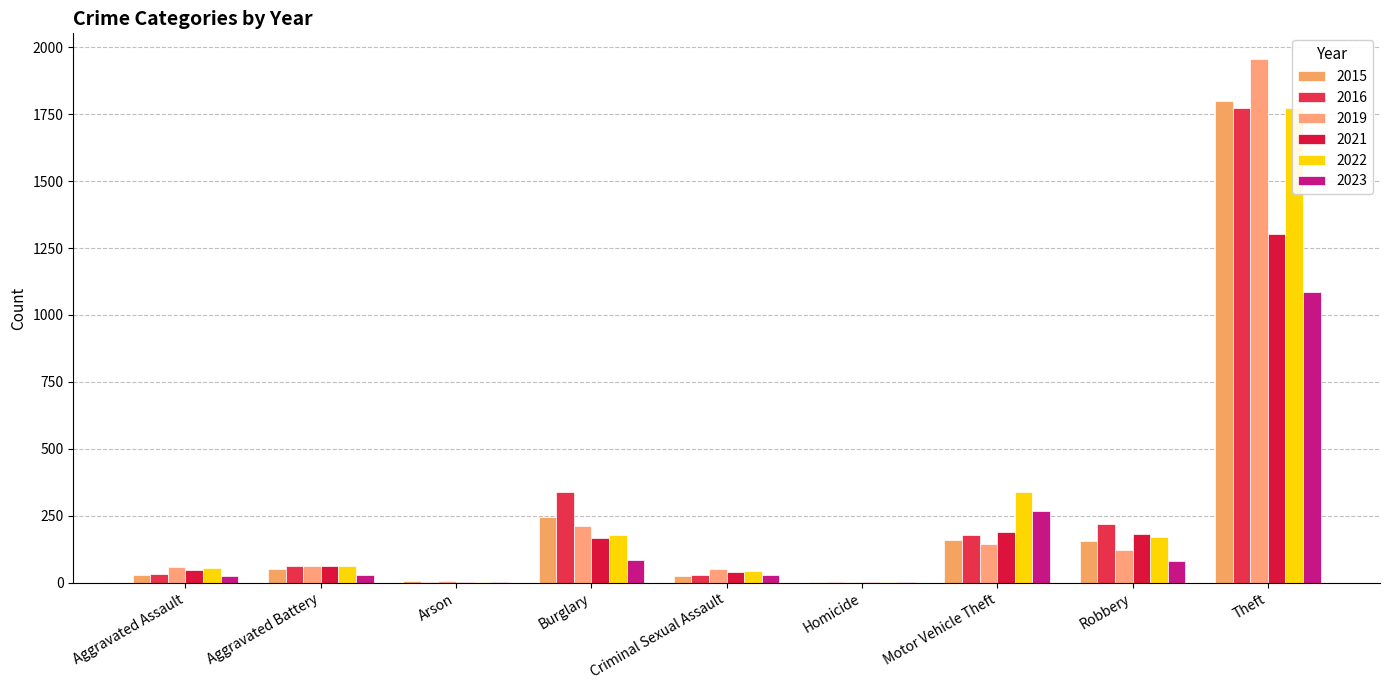

The value of 2016 at Theft is 2682. True or false?

False